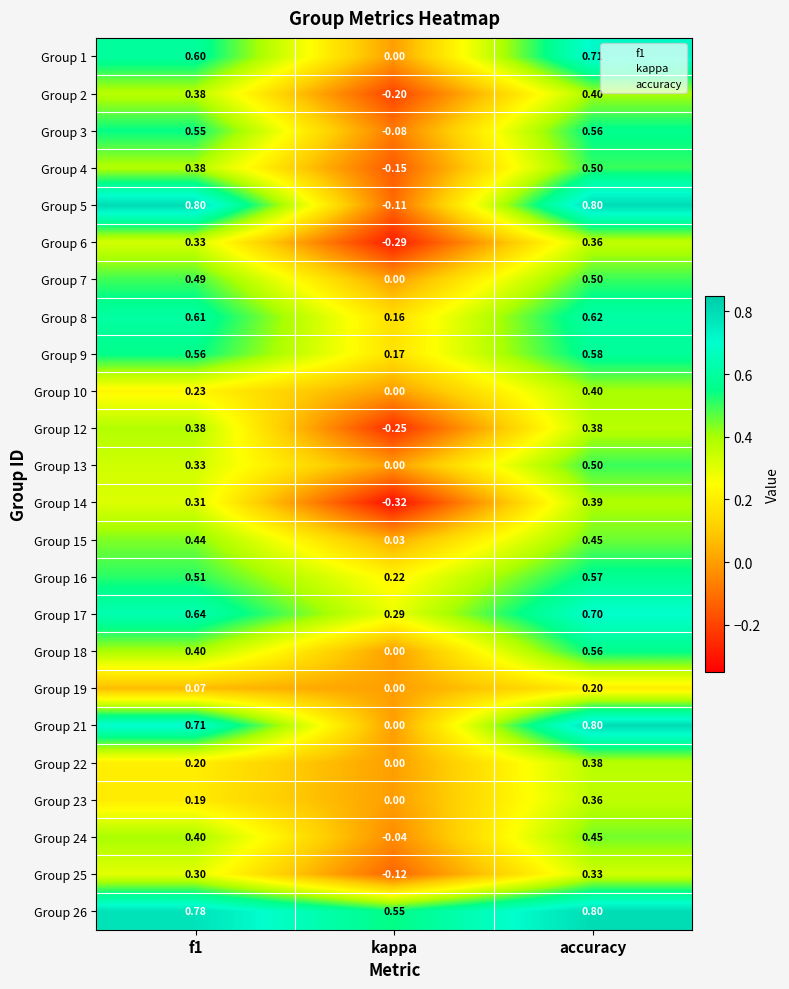

At which label does Group 19 reach its minimum?

kappa